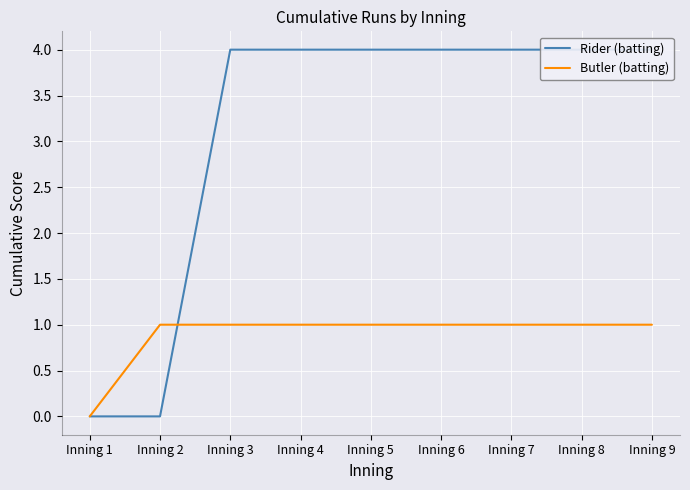

What is the average value of the Rider (batting) series?

3